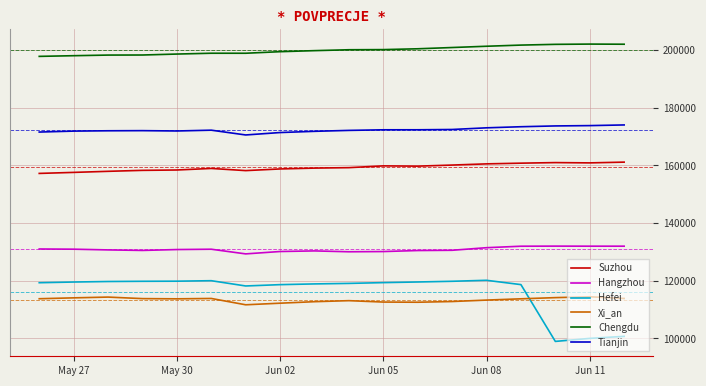

What is the lowest value of the Hefei series?

98983